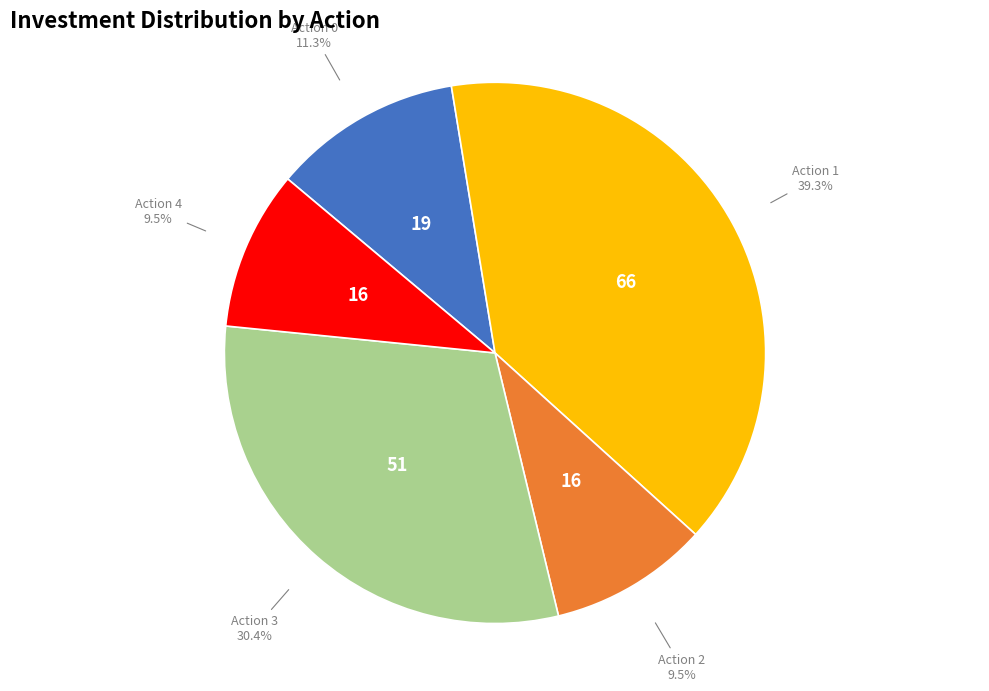

Is there any slice that represents more than half of the pie?

No